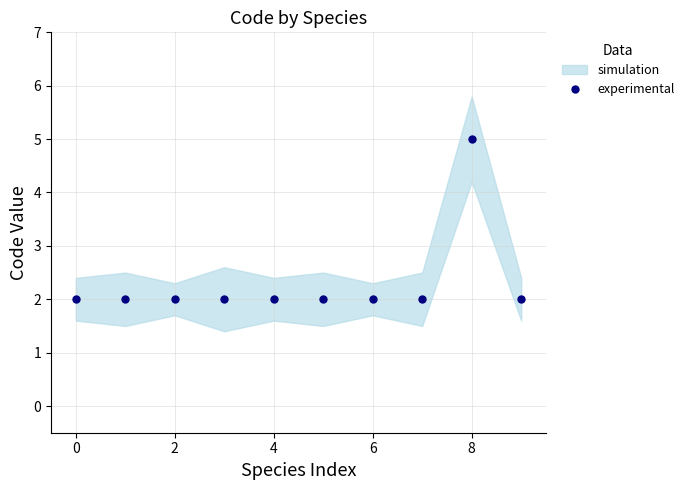

What is the label of the 8th point from the right?

2